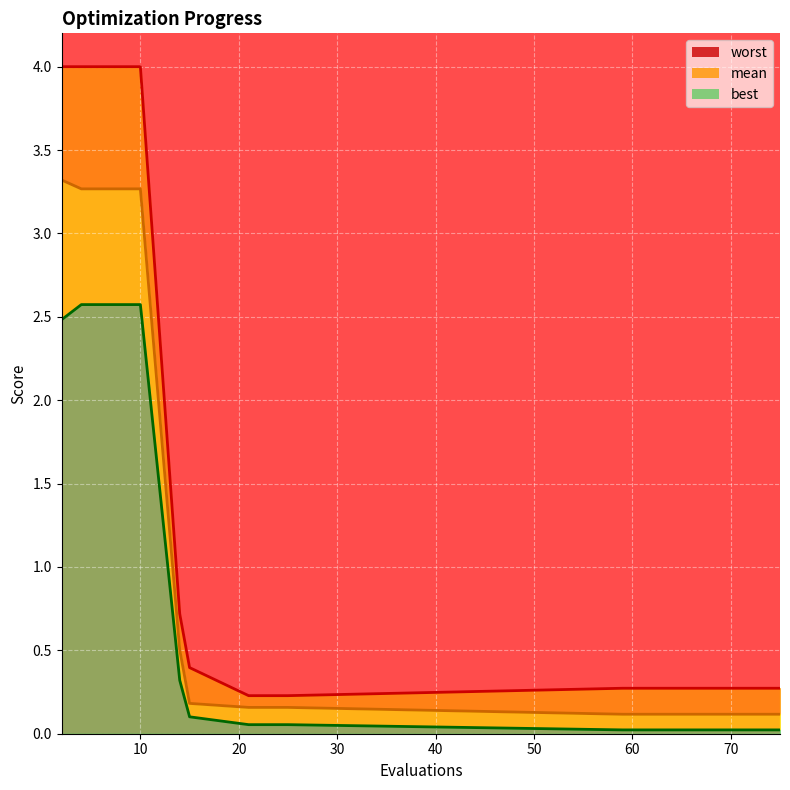

Rank the categories by mean value from lowest to highest.

59, 63, 66, 69, 73, 75, 21, 25, 15, 14, 4, 6, 8, 10, 2